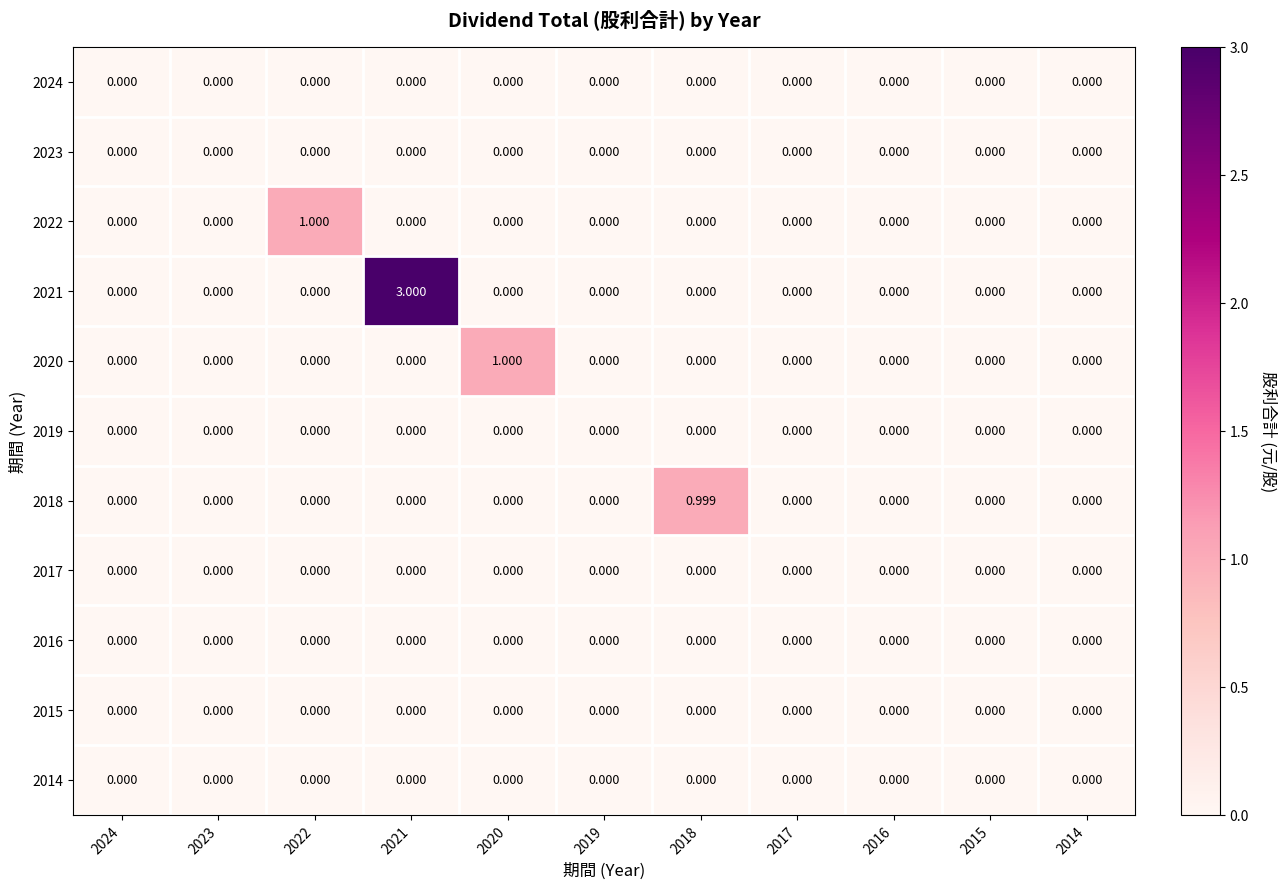

Is the value of 2021 at 2021 greater than the value of 2016 at 2016?

Yes